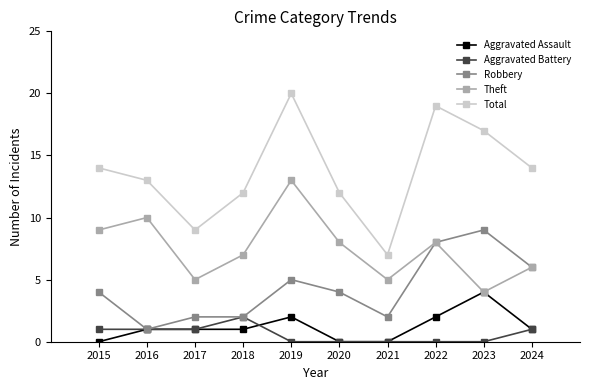

What is the approximate value of Aggravated Battery at 2015?

1